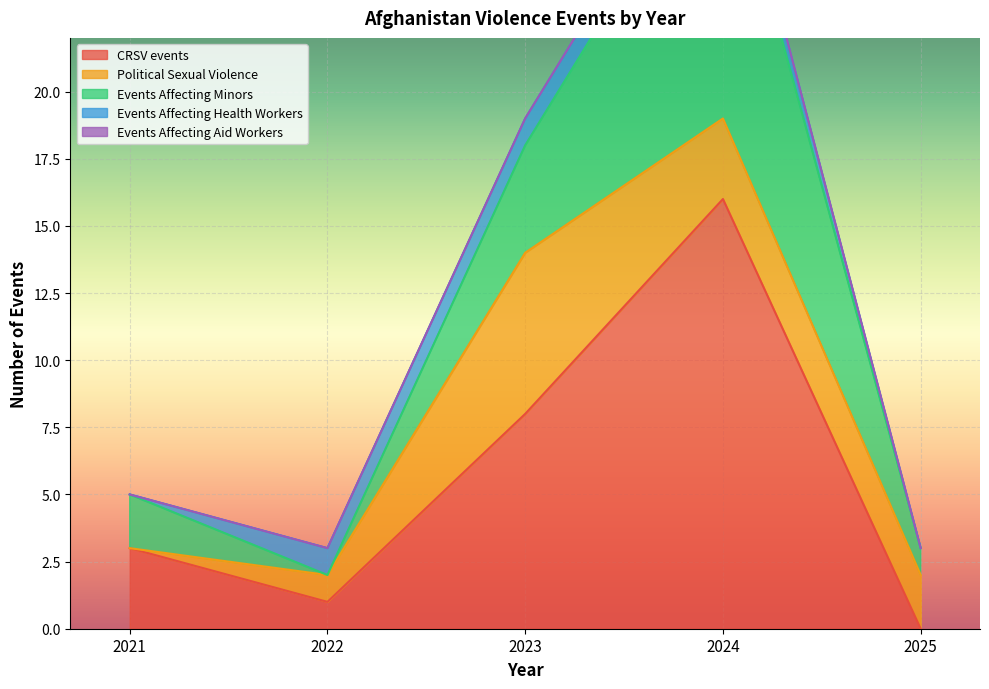

Where is the first local maximum for Events Affecting Minors?

2024